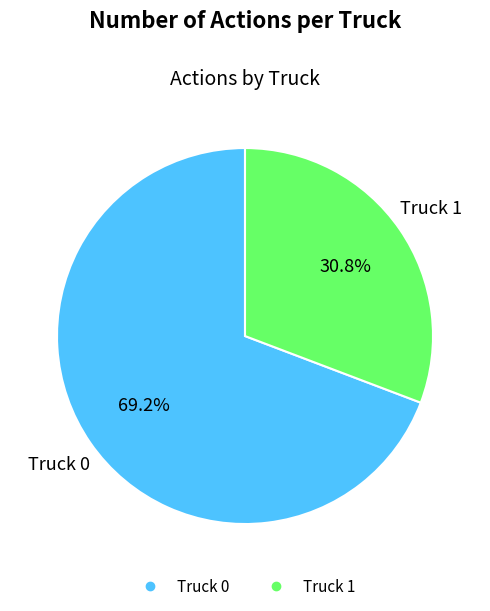

What percentage is the Truck 1 slice, to the nearest percent?

31%